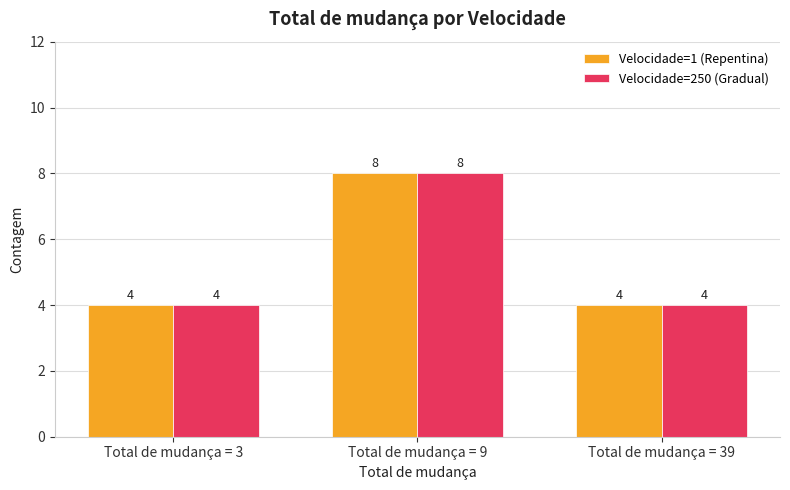

How many bars are there in each group?

2